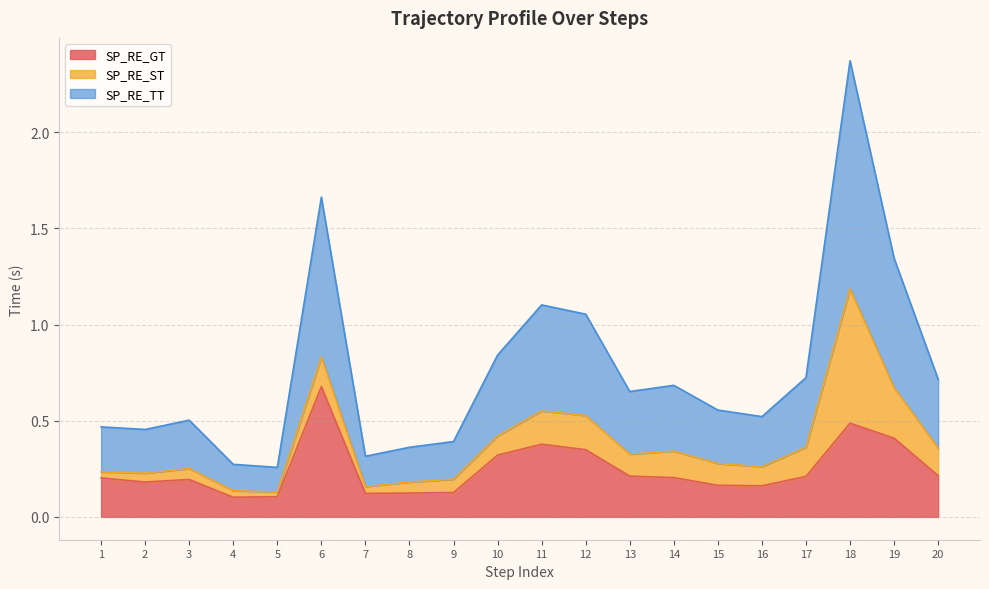

Is it true that SP_RE_GT equals 0.1 at 14?

False